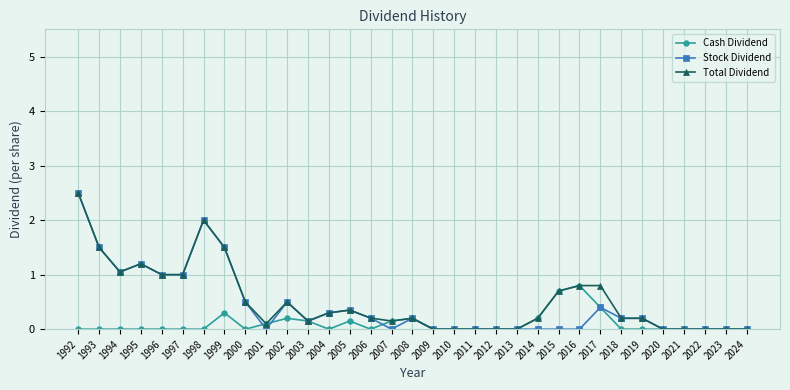

True or false: Cash Dividend has a value of 0.1 at 2005.

True